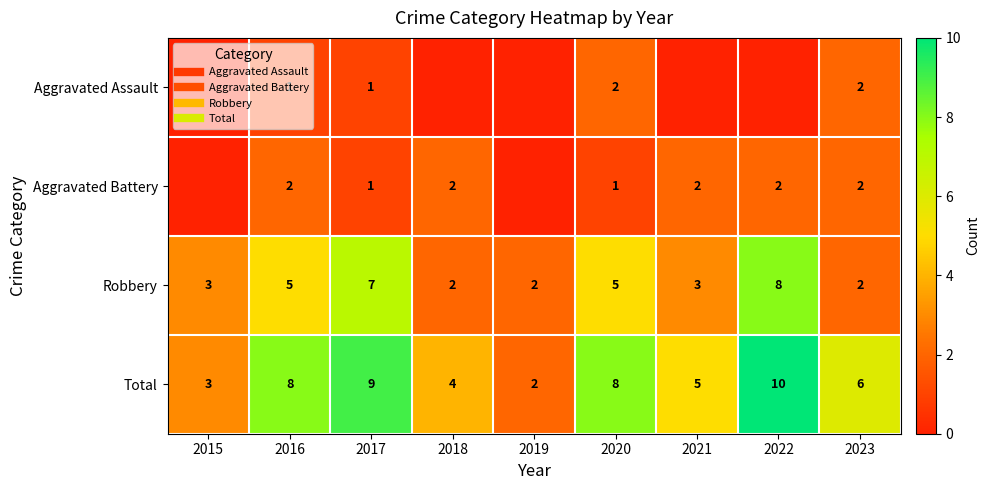

Where is Total nearest to the value 6?

2023